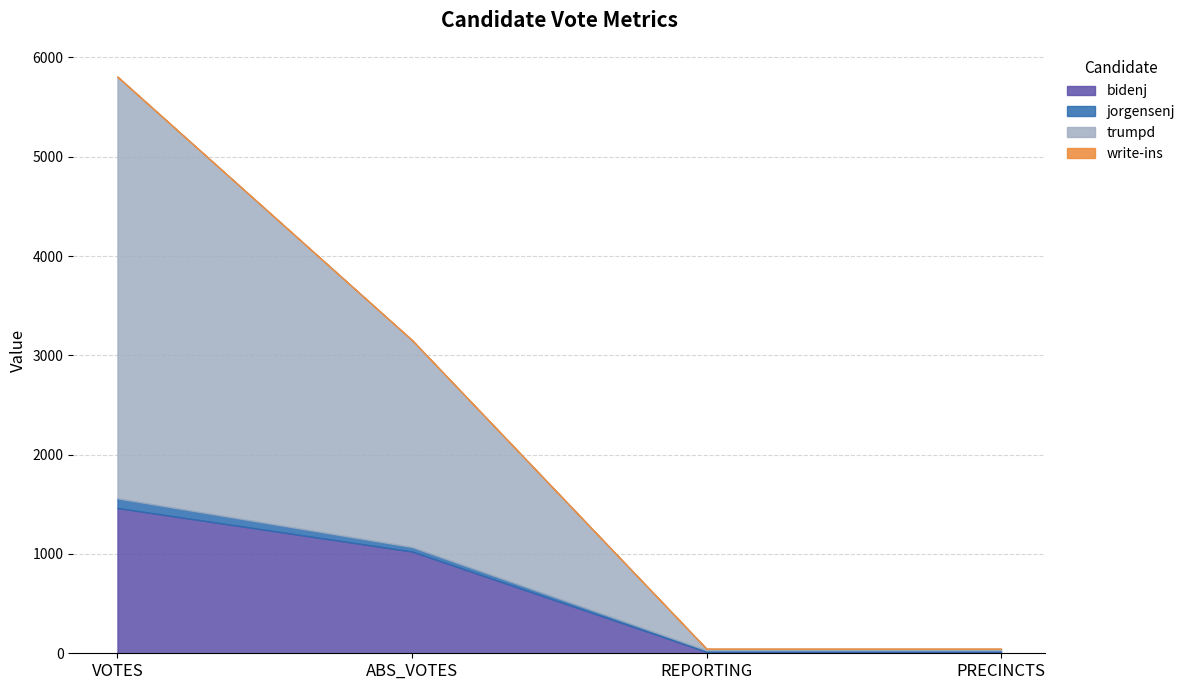

True or false: bidenj and write-ins intersect in this chart.

False